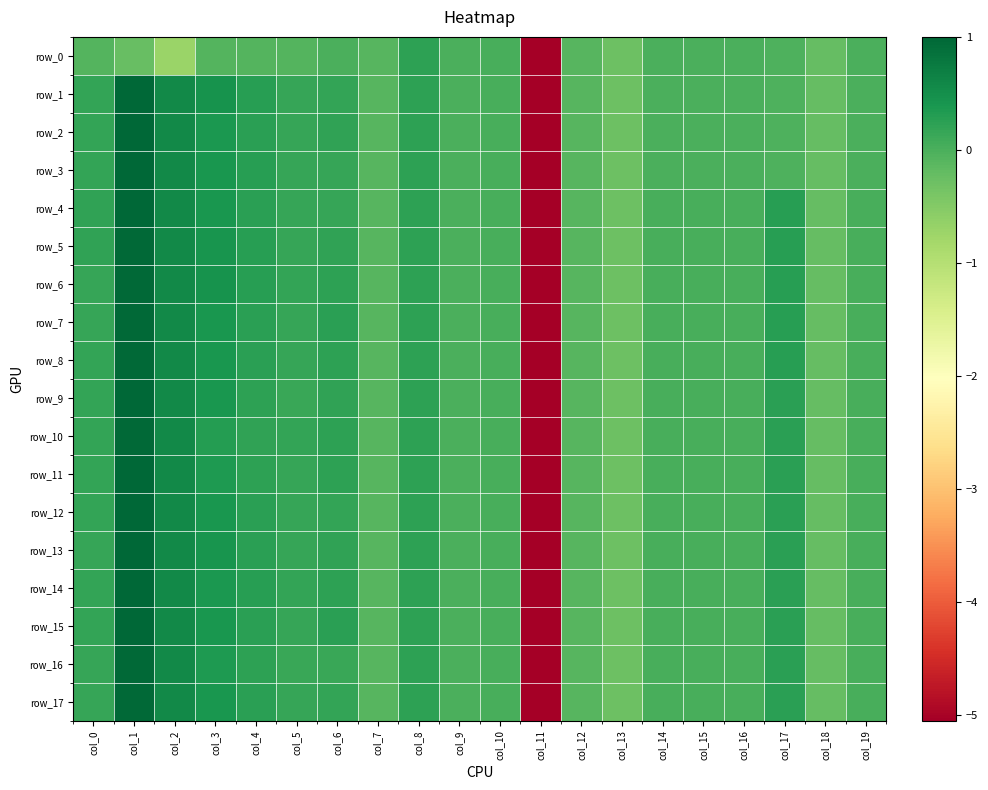

What is the sum of the row_6 values at col_10 and col_1?

1.0